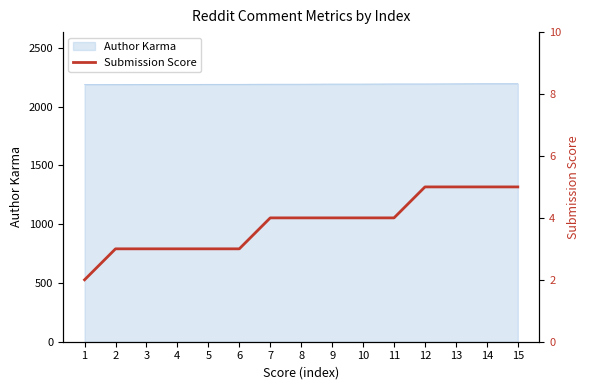

The value of Author Karma at 7 is 496. True or false?

False